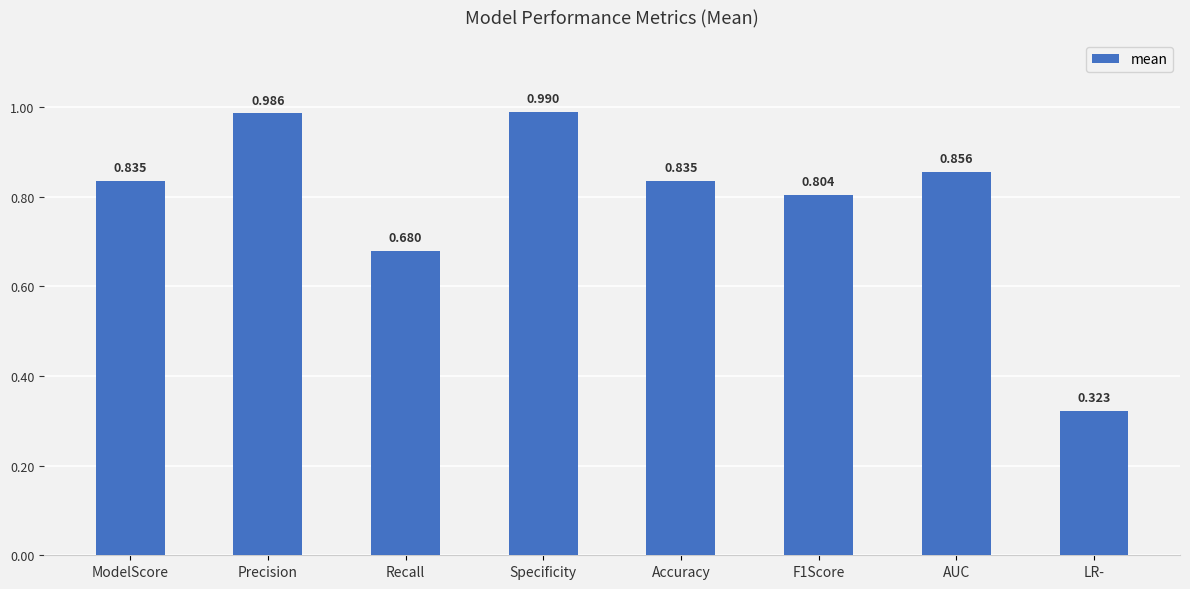

Which category has the highest value across all series?

Specificity